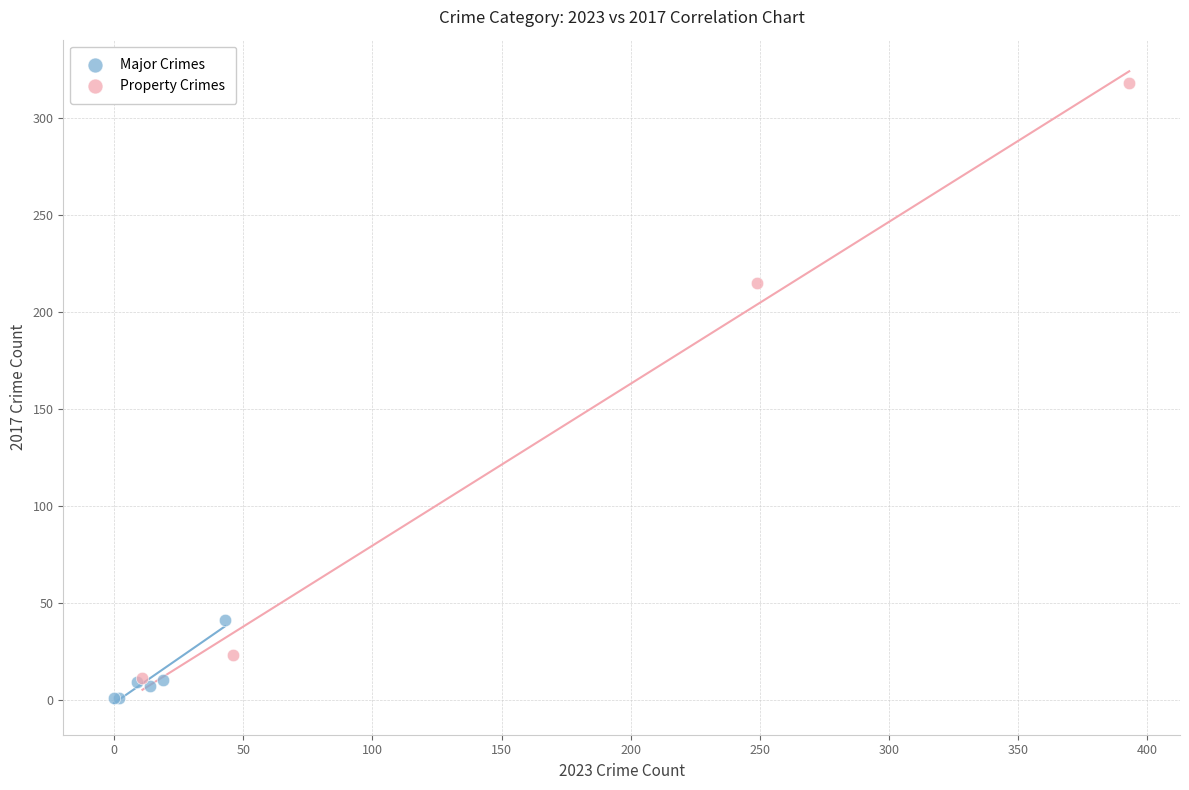

Which series reaches the maximum Y coordinate?

Property Crimes